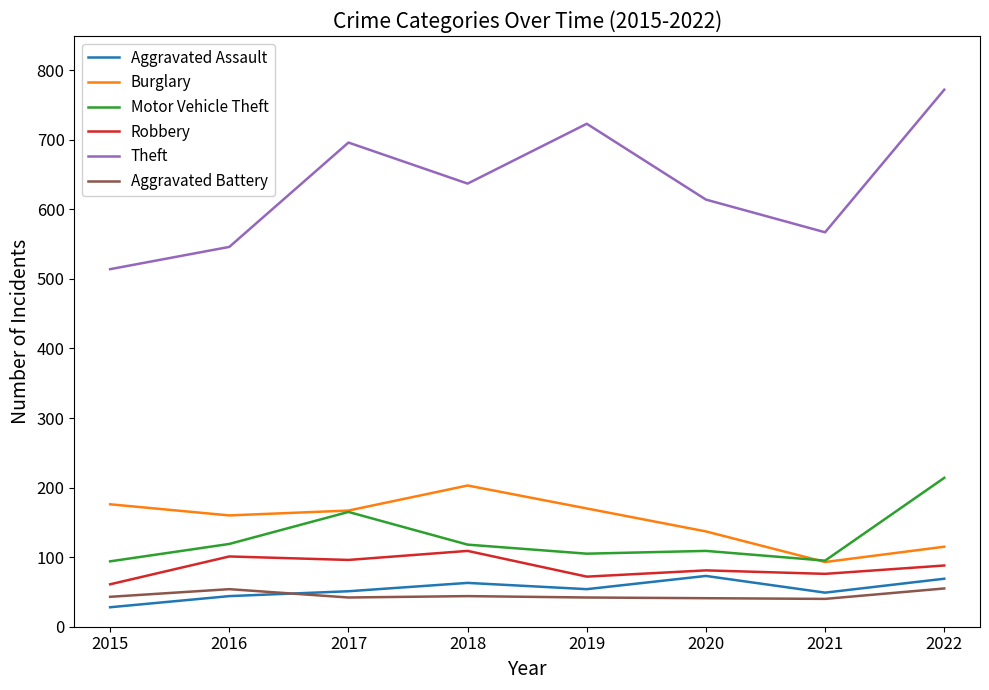

True or false: Burglary has more than 2 interior local peaks.

False